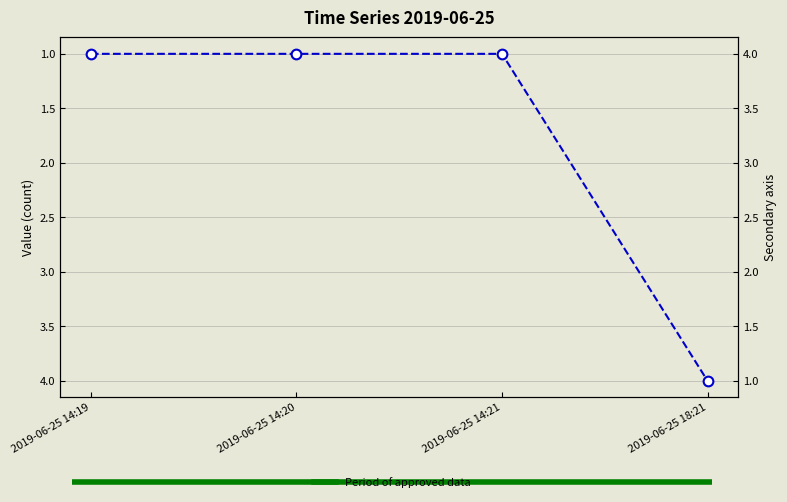

What is the label of the 1st point from the right?

2019-06-25 18:21